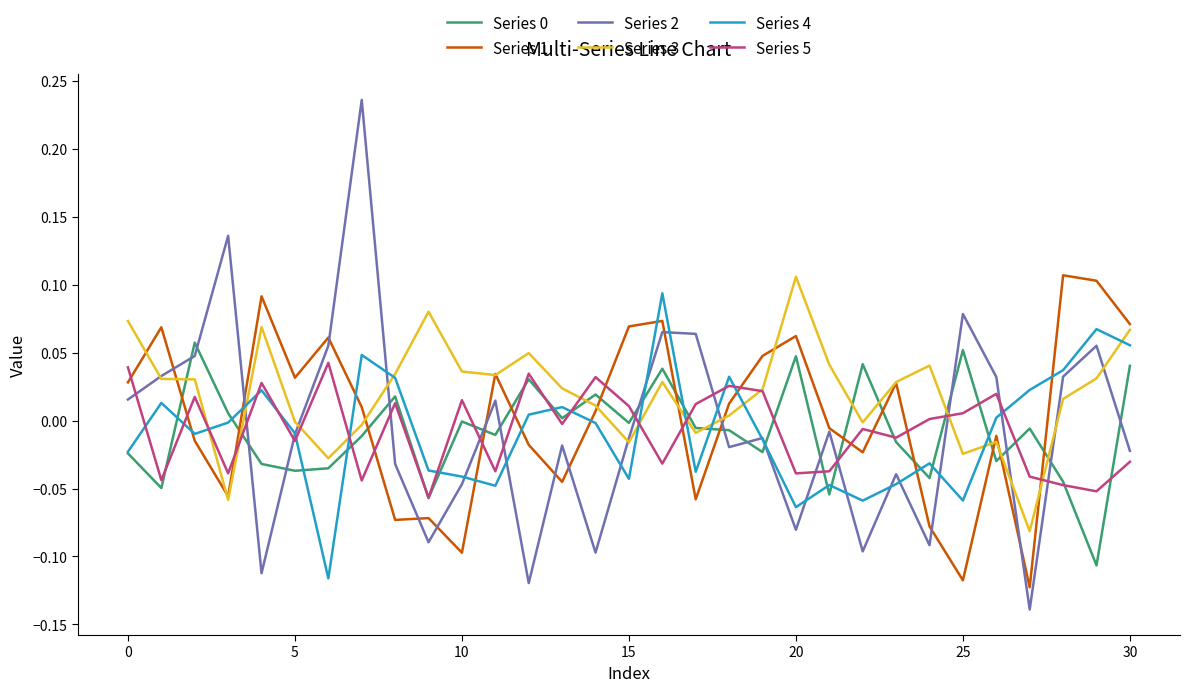

True or false: Series 2 and Series 0 intersect in this chart.

True